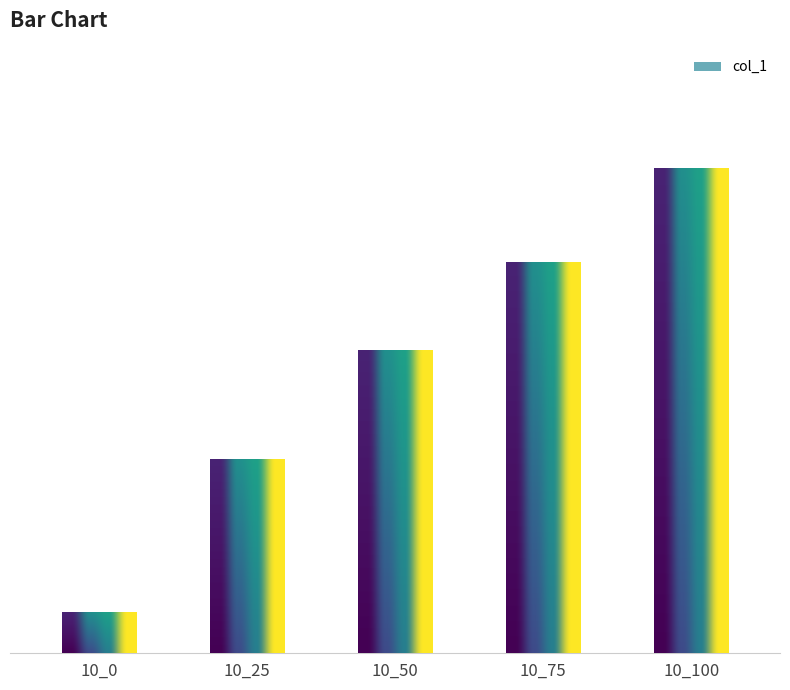

How many categories are shown in the chart?

5